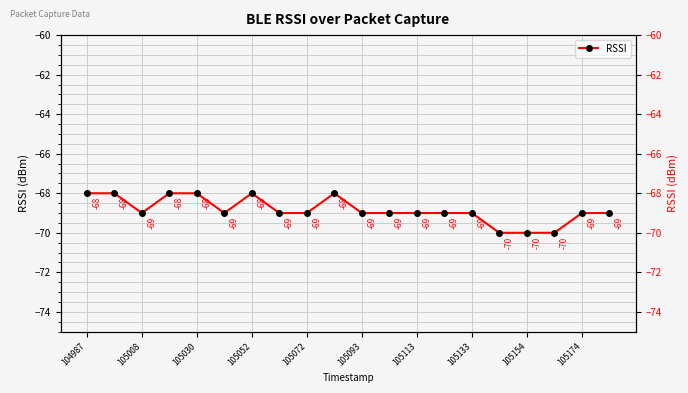

What position from the left is 105030?

5